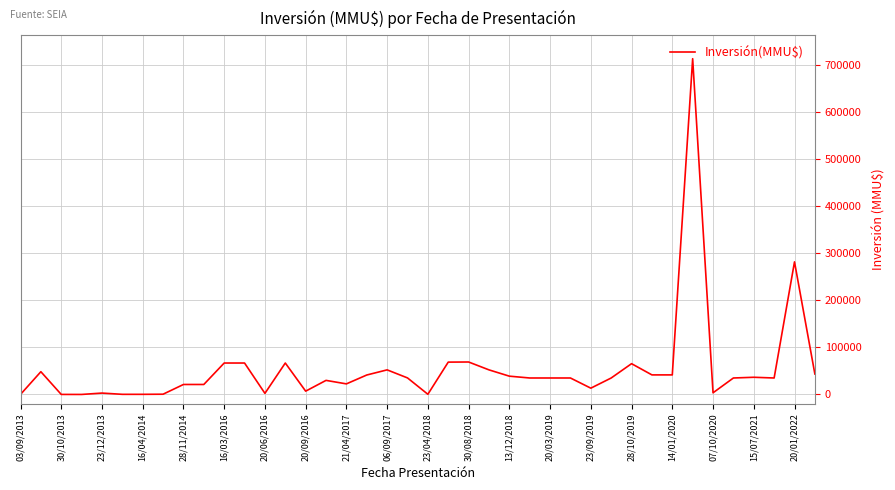

What is the greatest value displayed?

714200